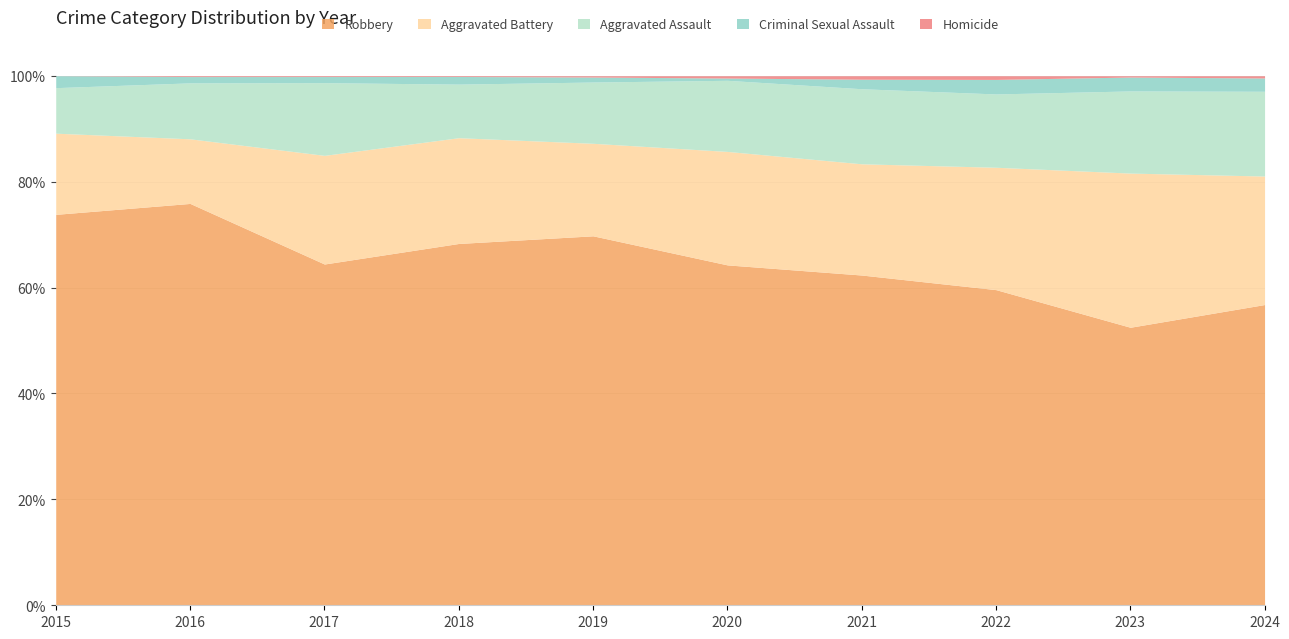

At which label is Aggravated Assault closest to 99?

2019